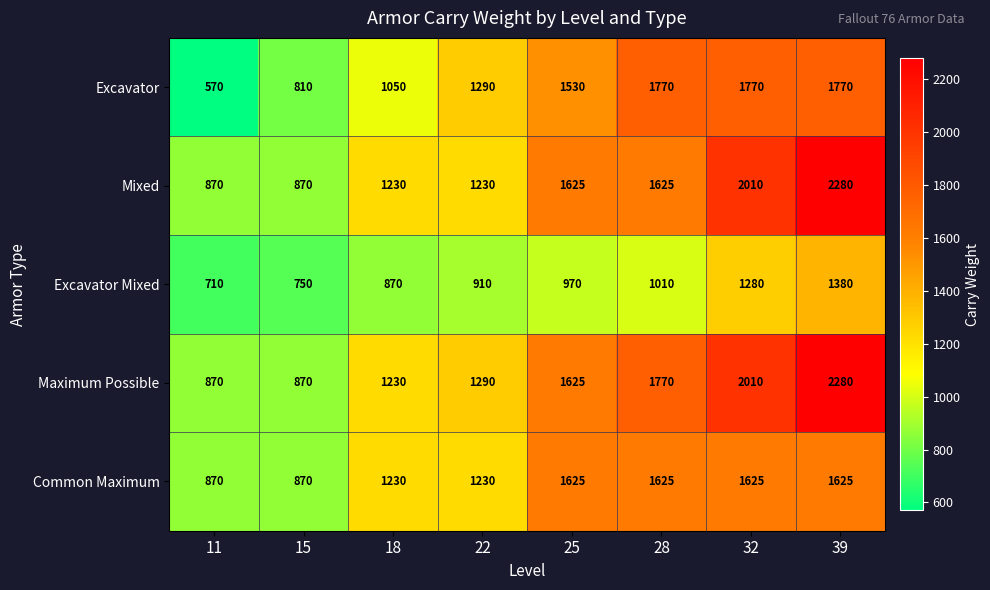

Which series has the largest total across all categories?

Maximum Possible